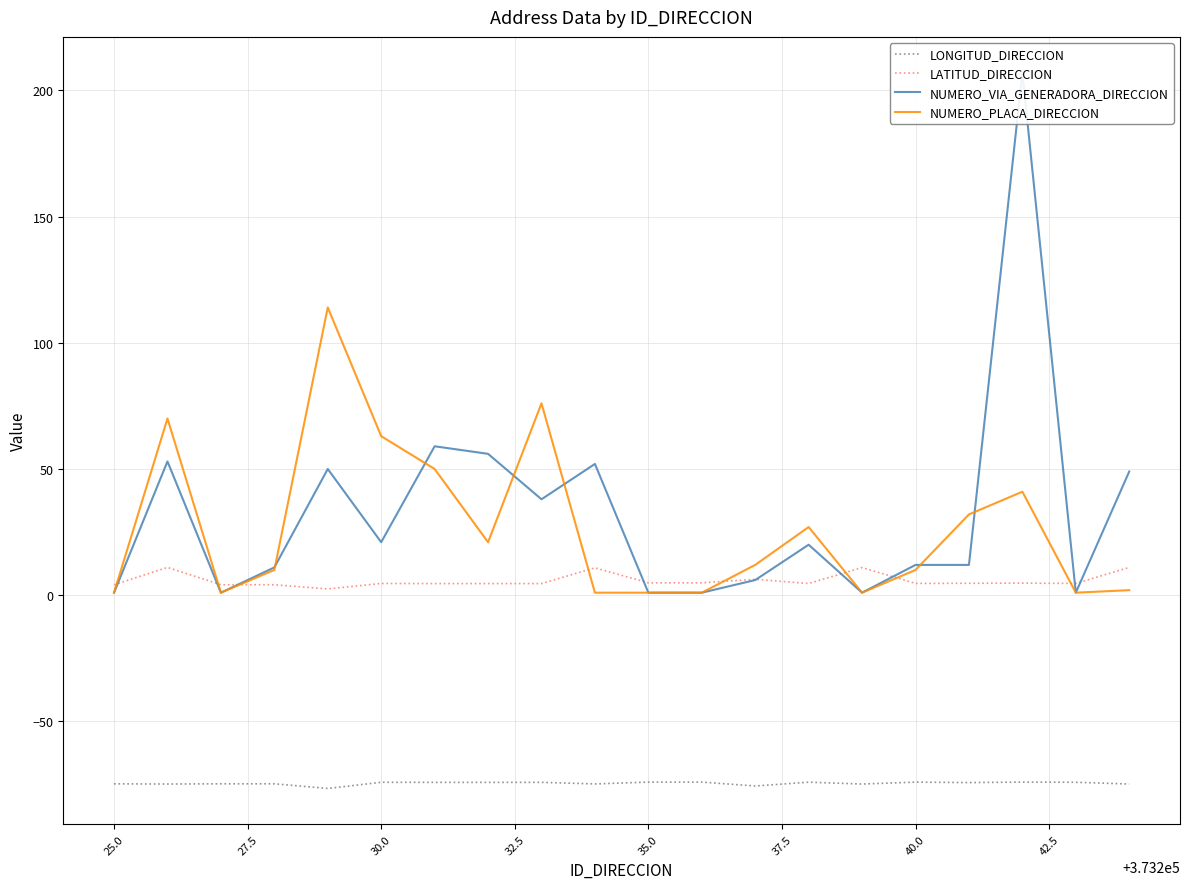

How many lines are shown in the chart?

4